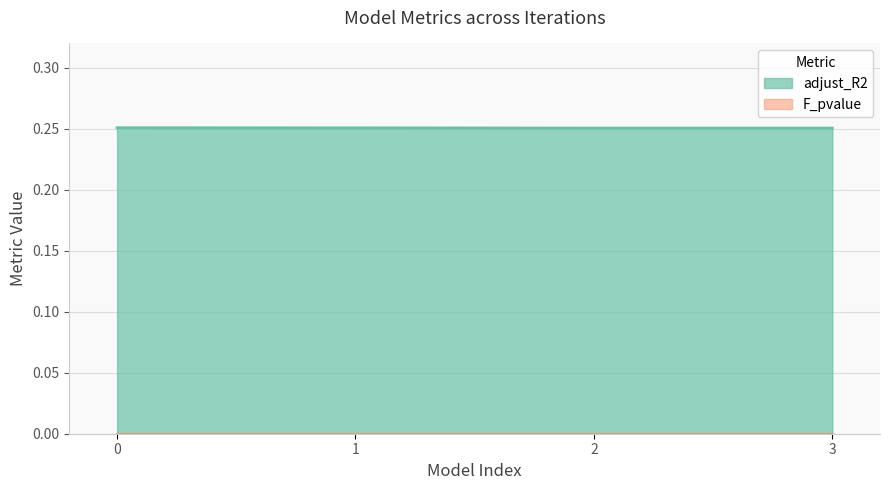

What value does the data have at 2?

0.3